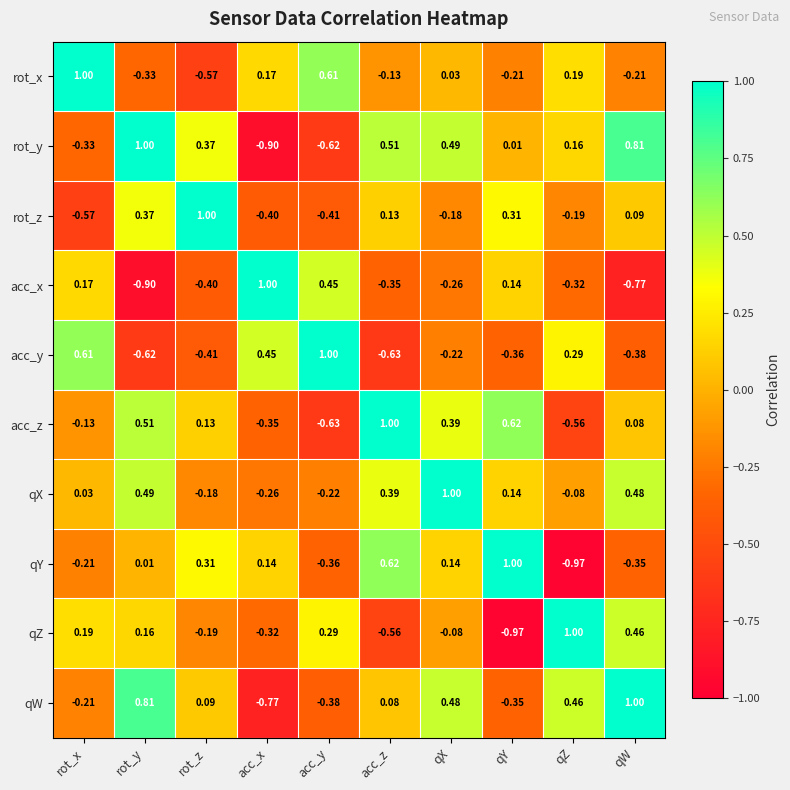

Rank the series at rot_y from highest to lowest value.

rot_y, qW, acc_z, qX, rot_z, qZ, qY, rot_x, acc_y, acc_x